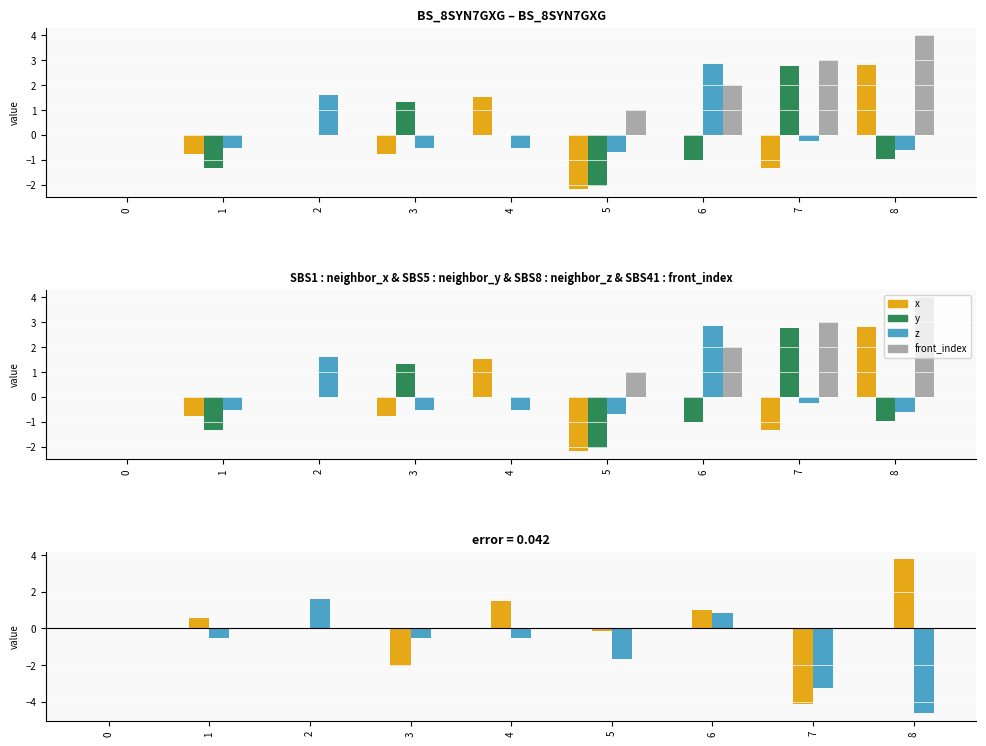

True or false: x has a value of 2.8 at 8.

True